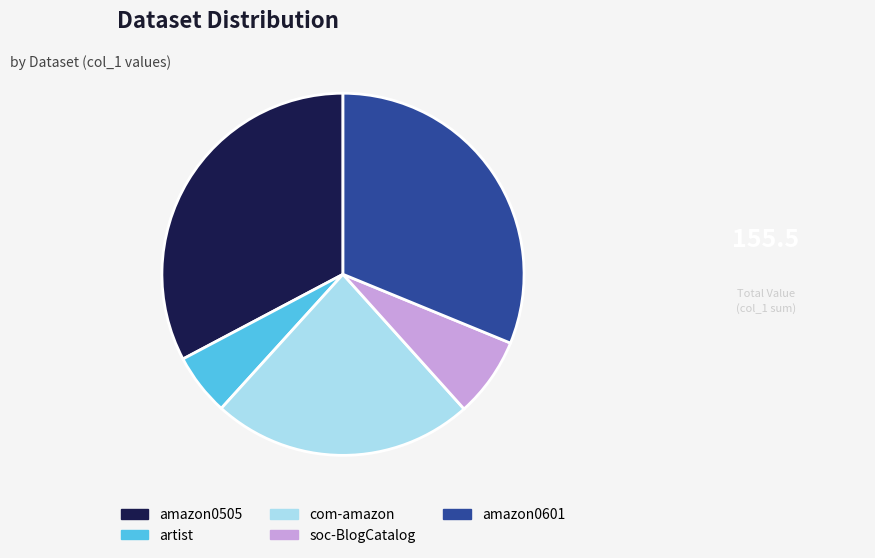

How many segments does this pie chart have?

5